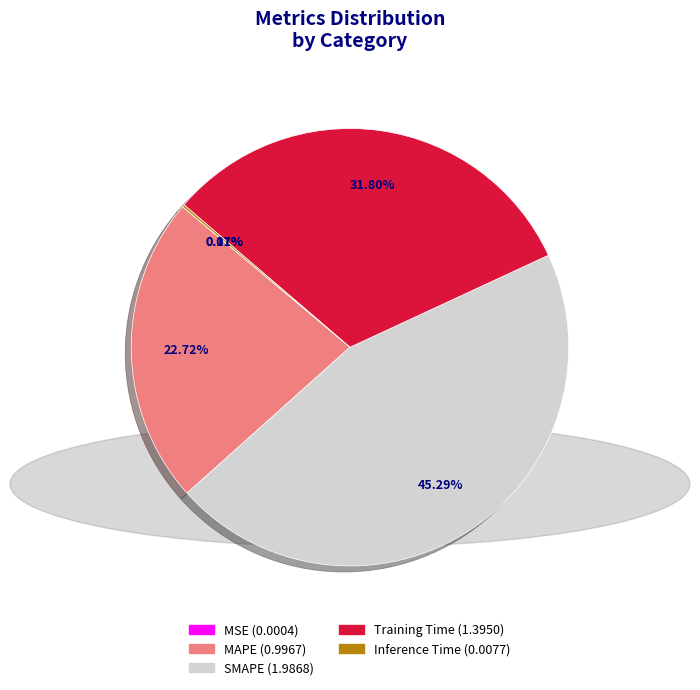

Does Training Time account for over 50% of the chart?

No